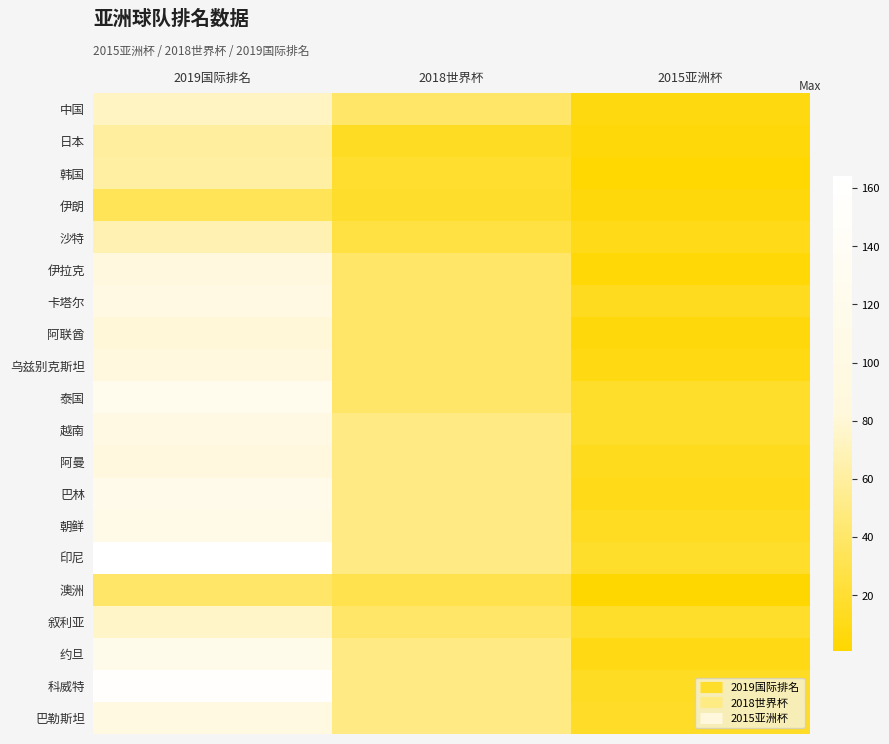

What is the difference between the highest and lowest values at 2015亚洲杯?

16